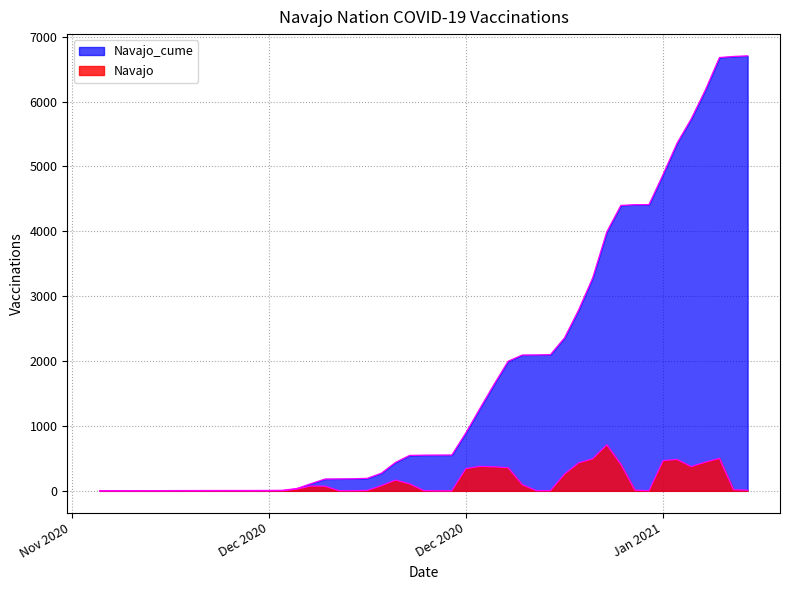

Does the chart display data point markers on the line(s)?

No